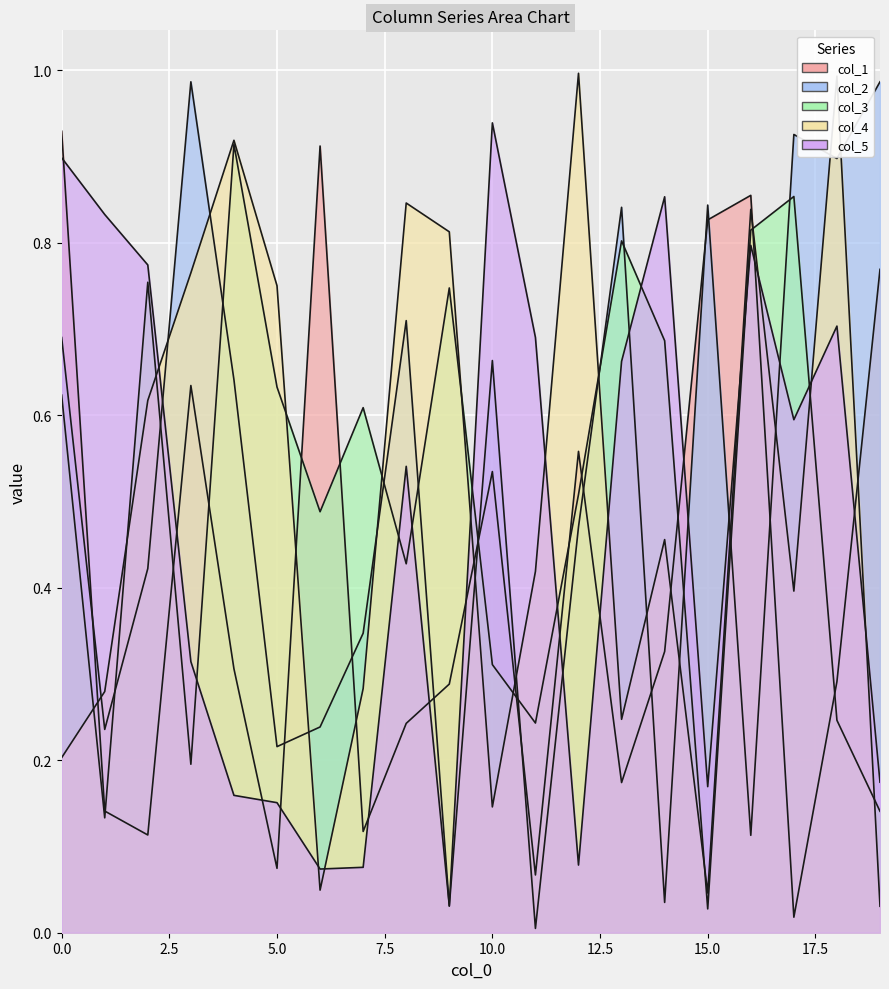

Between which two adjacent categories do col_4 and col_5 first intersect?

2 and 3